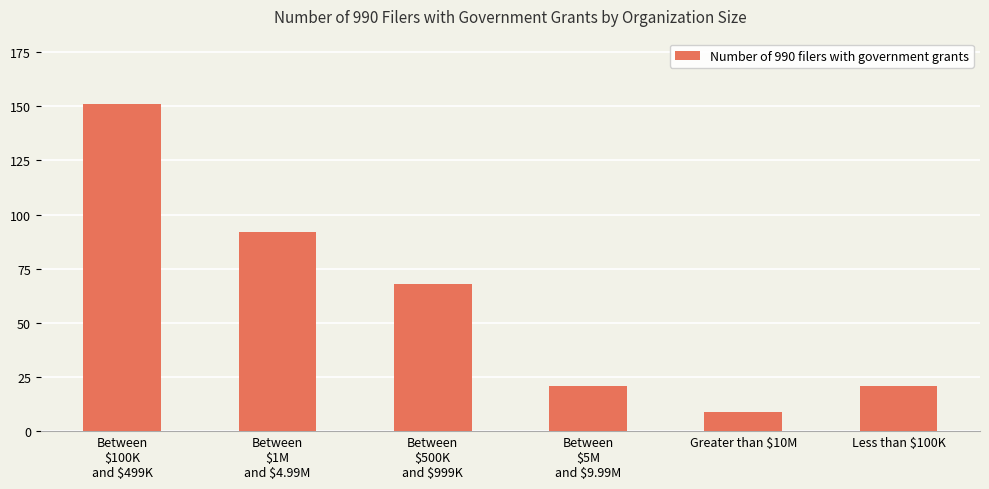

What is the difference between the maximum and minimum values?

142